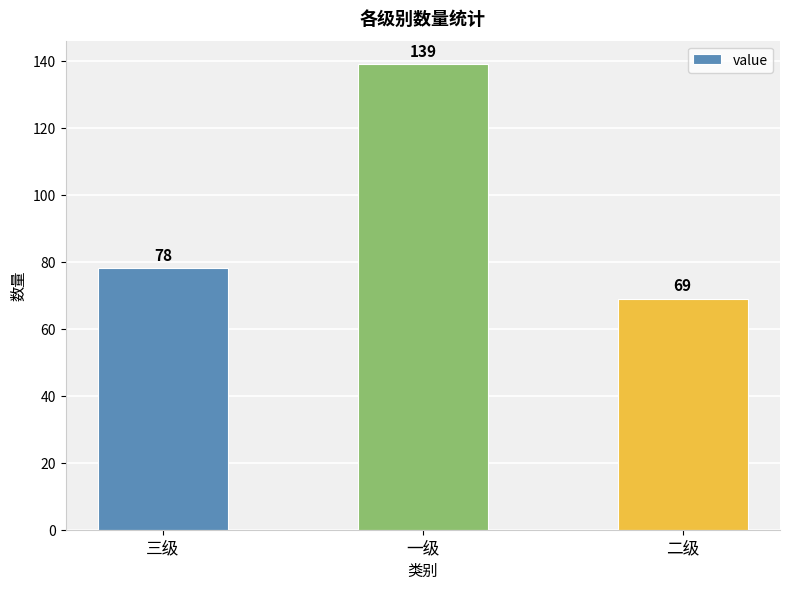

Does the chart contain stacked bars?

No